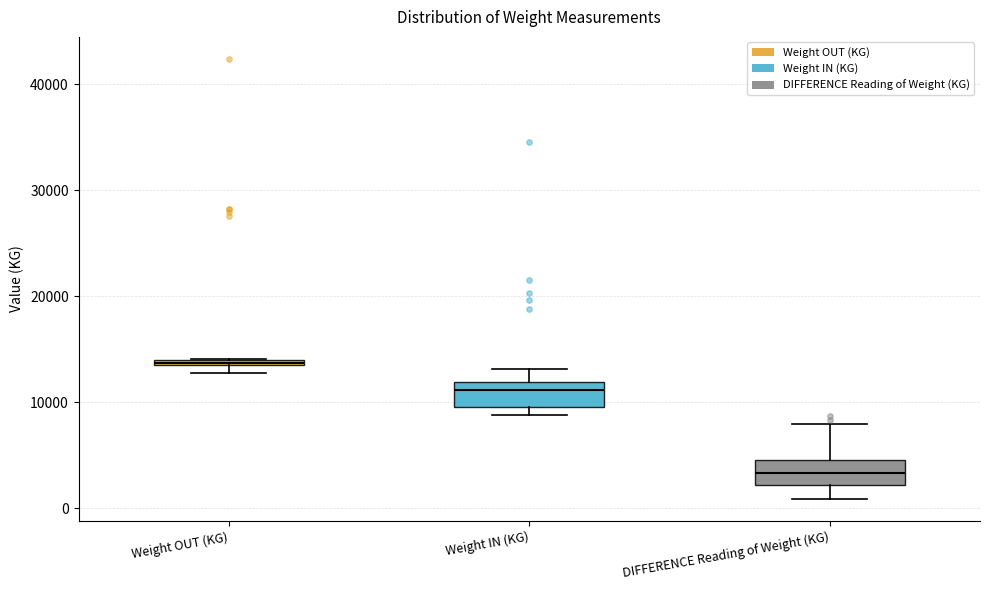

Where does the upper whisker of the box for Weight IN (KG) end on the y-axis? The values are not printed on the chart, so give them approximately, as read against the axis.

13000